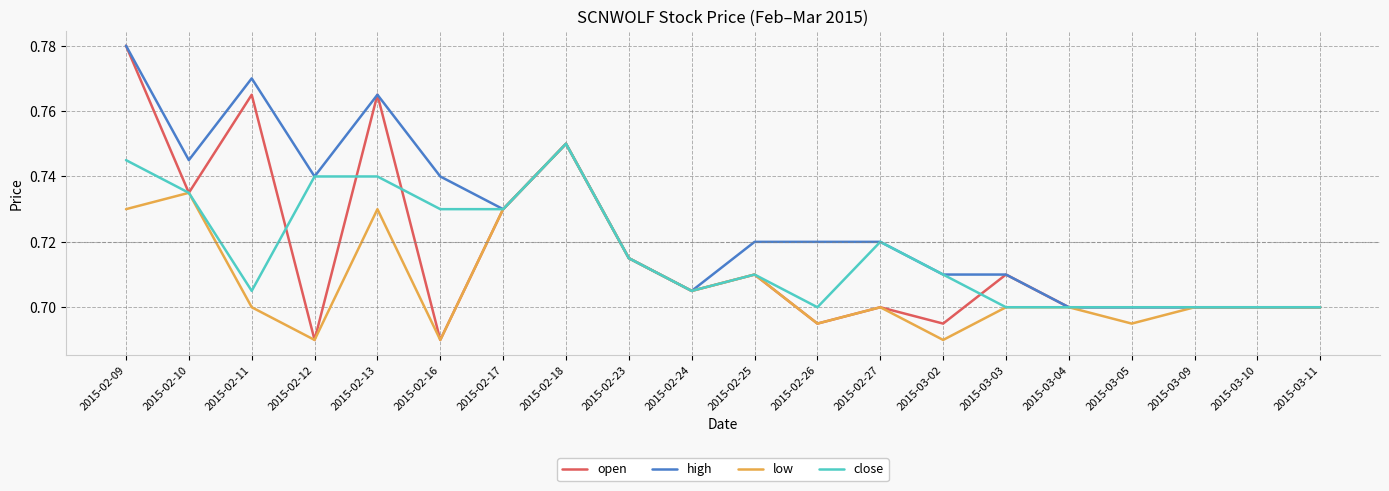

Which series has the widest spread of values?

open